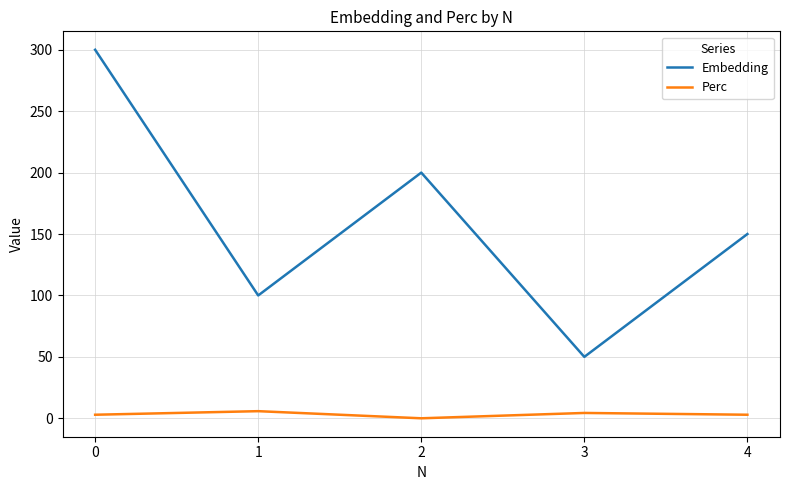

Read the Embedding value at 3.

50.0